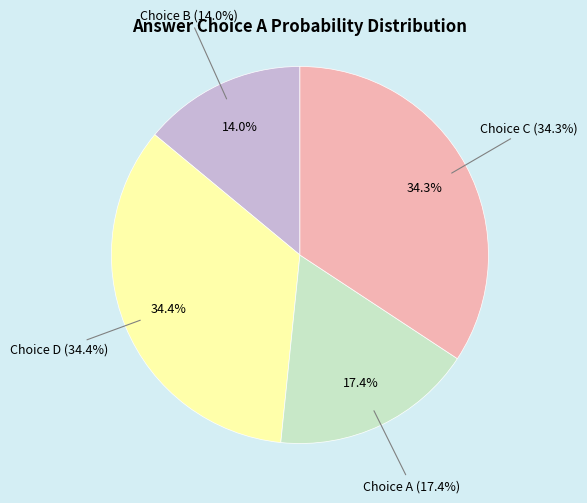

Is there any slice that represents more than half of the pie?

No